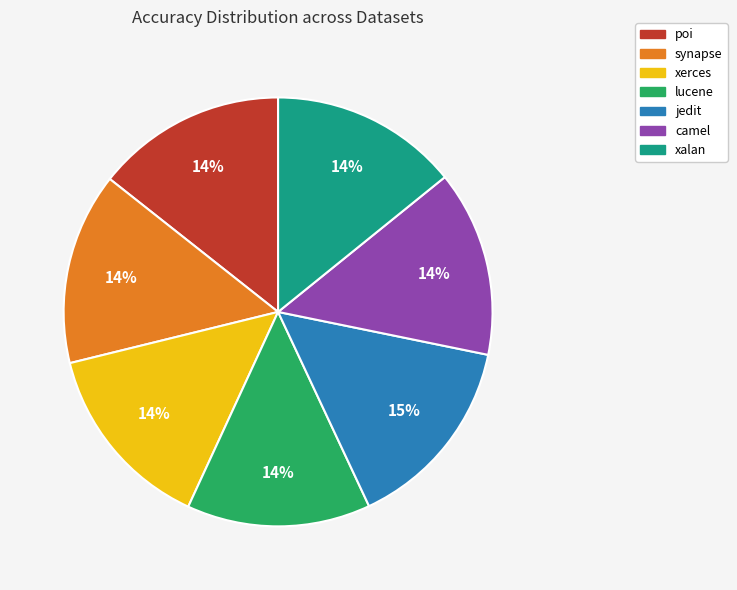

Is there a majority slice in this chart?

No